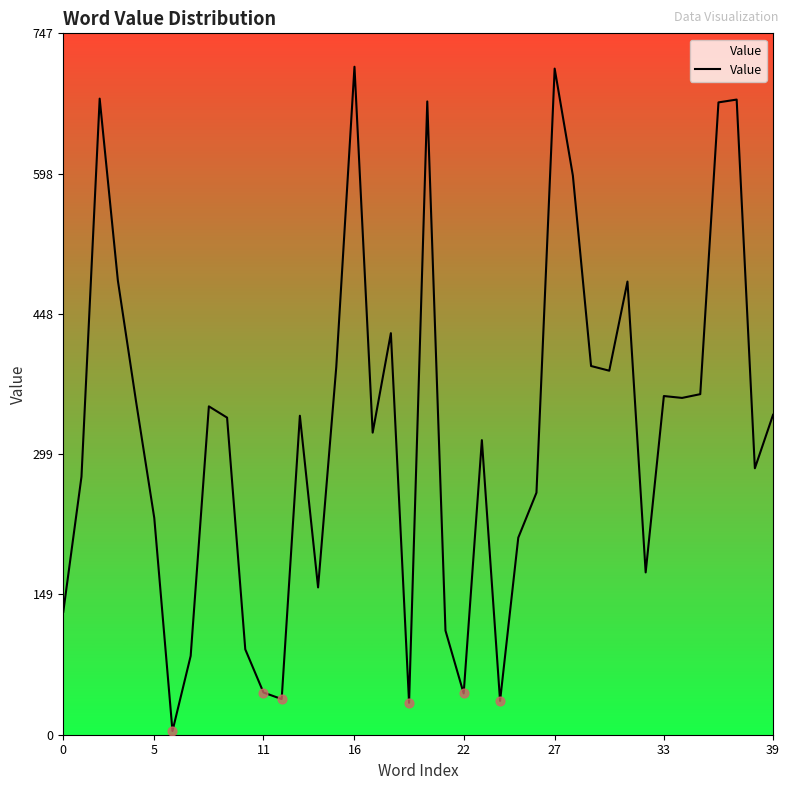

What is the difference between the maximum and minimum values?

708